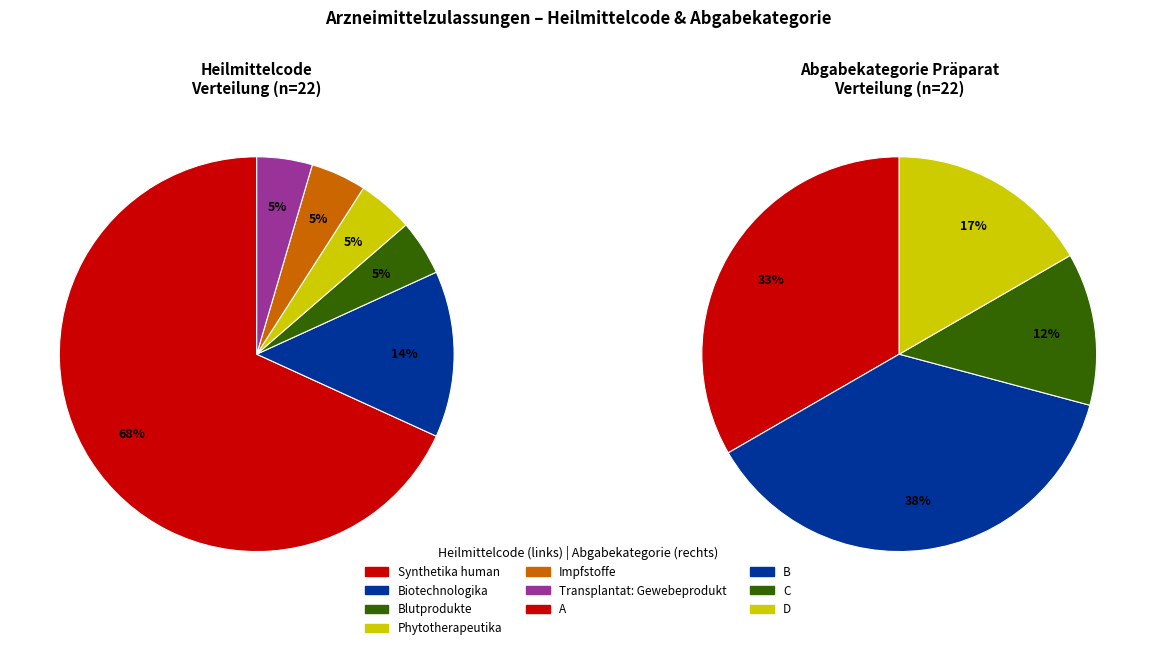

To the nearest percent, what percentage of the pie is Blutprodukte?

5%